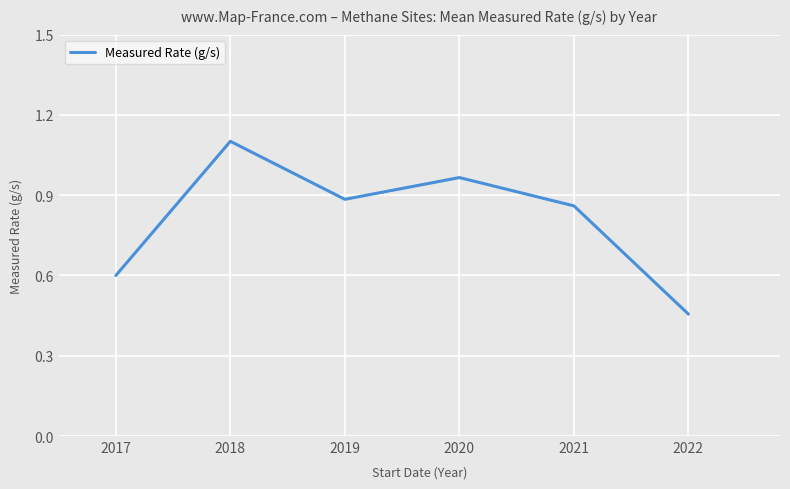

Between 2022 and 2017, which is larger?

2017